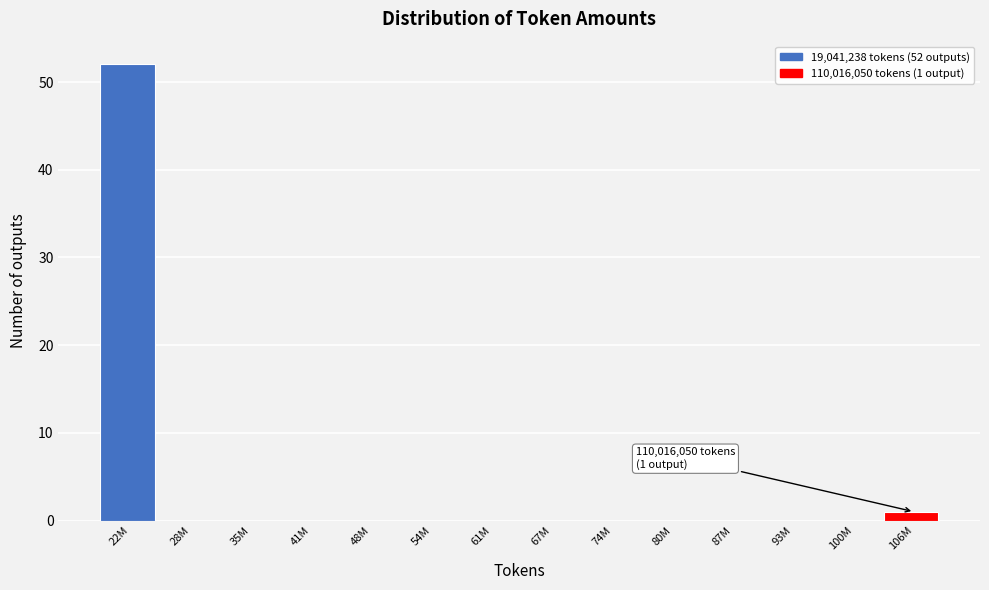

What is the change in value from 22M to 93M?

-52